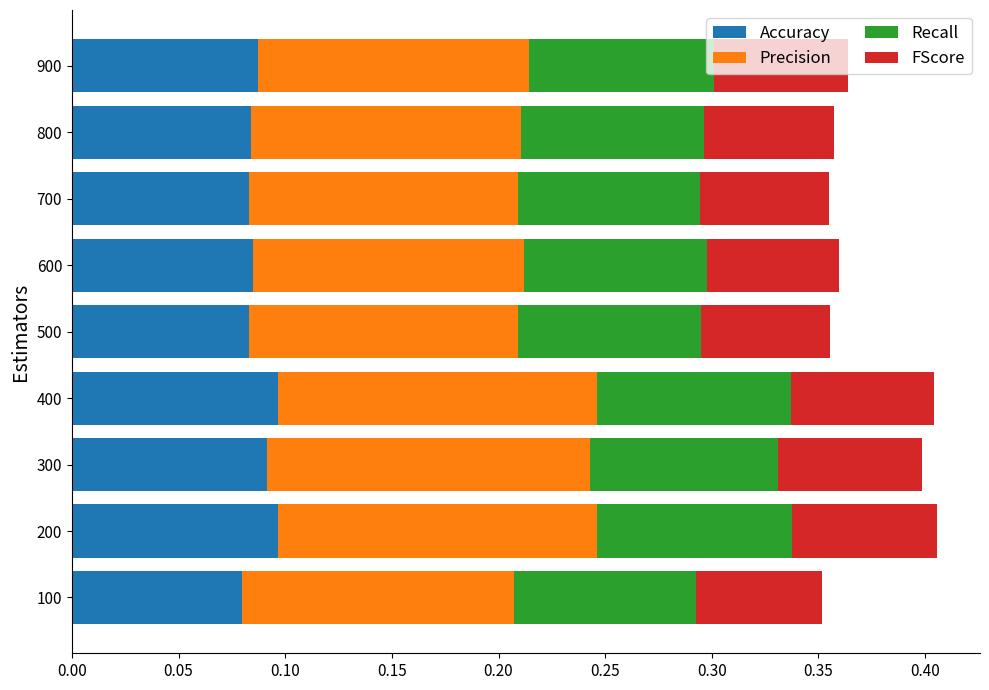

Count the Accuracy values in the range 0 to 1.

9